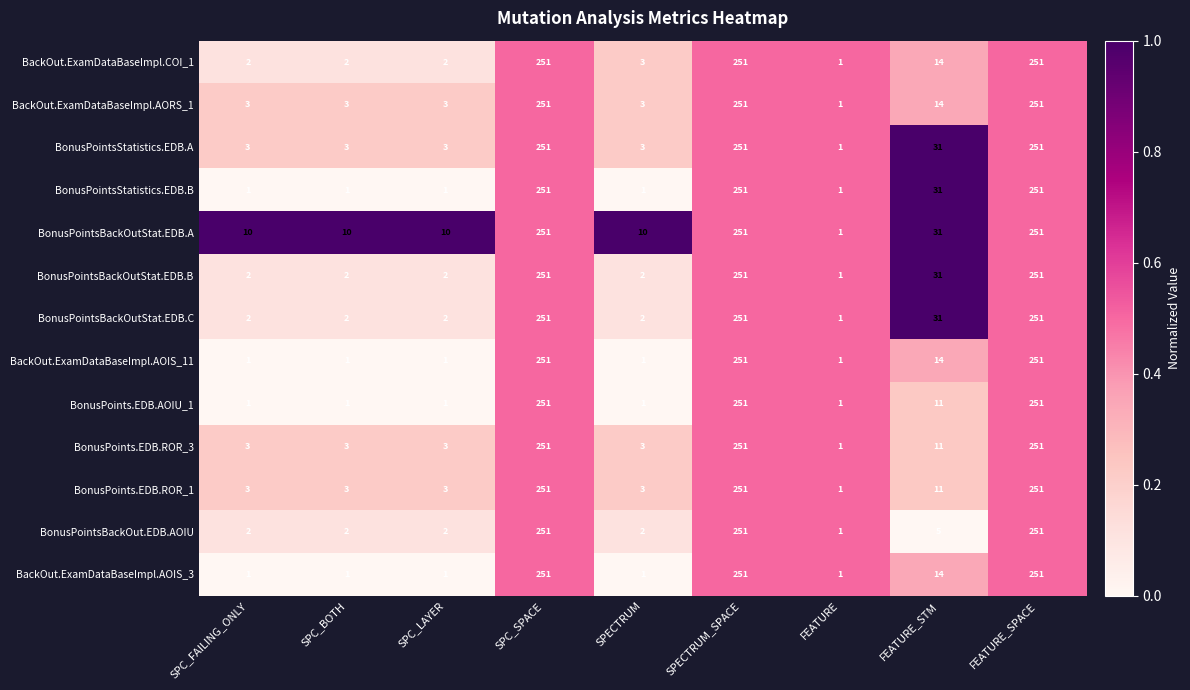

What is the maximum value shown in the chart?

251